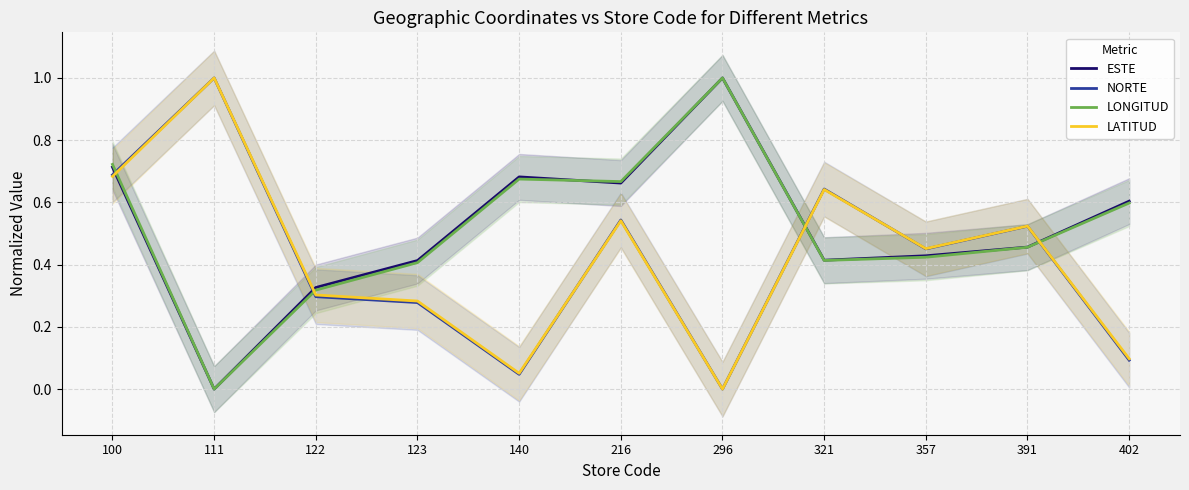

True or false: NORTE has a value of 0.5 at 357.

True